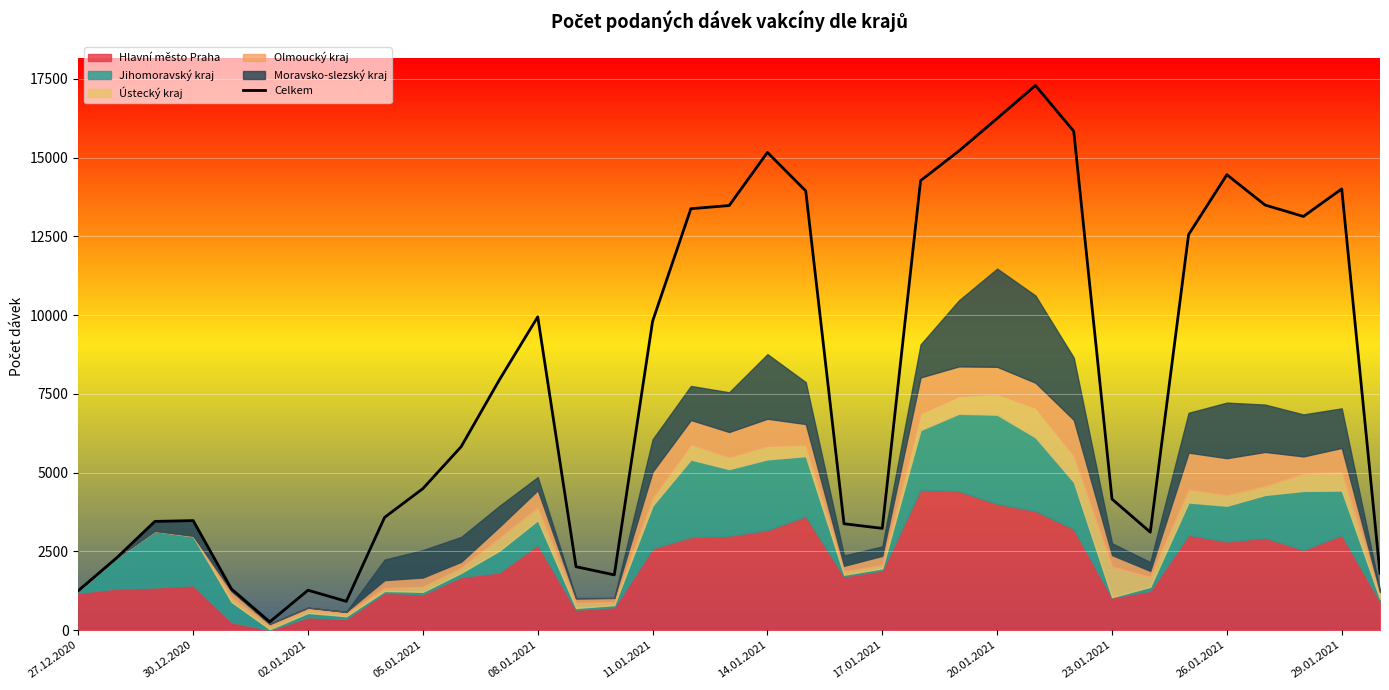

What is the sum of the values at 14 and 28?

4862